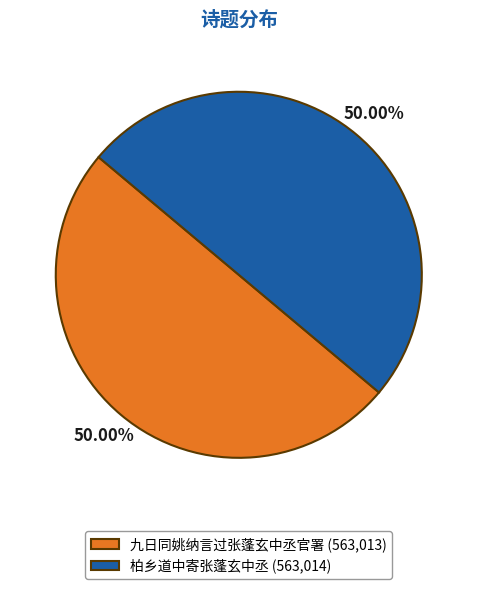

Do 九日同姚纳言过张蓬玄中丞官署 (563,013) and 柏乡道中寄张蓬玄中丞 (563,014) together represent more than half of the pie?

Yes